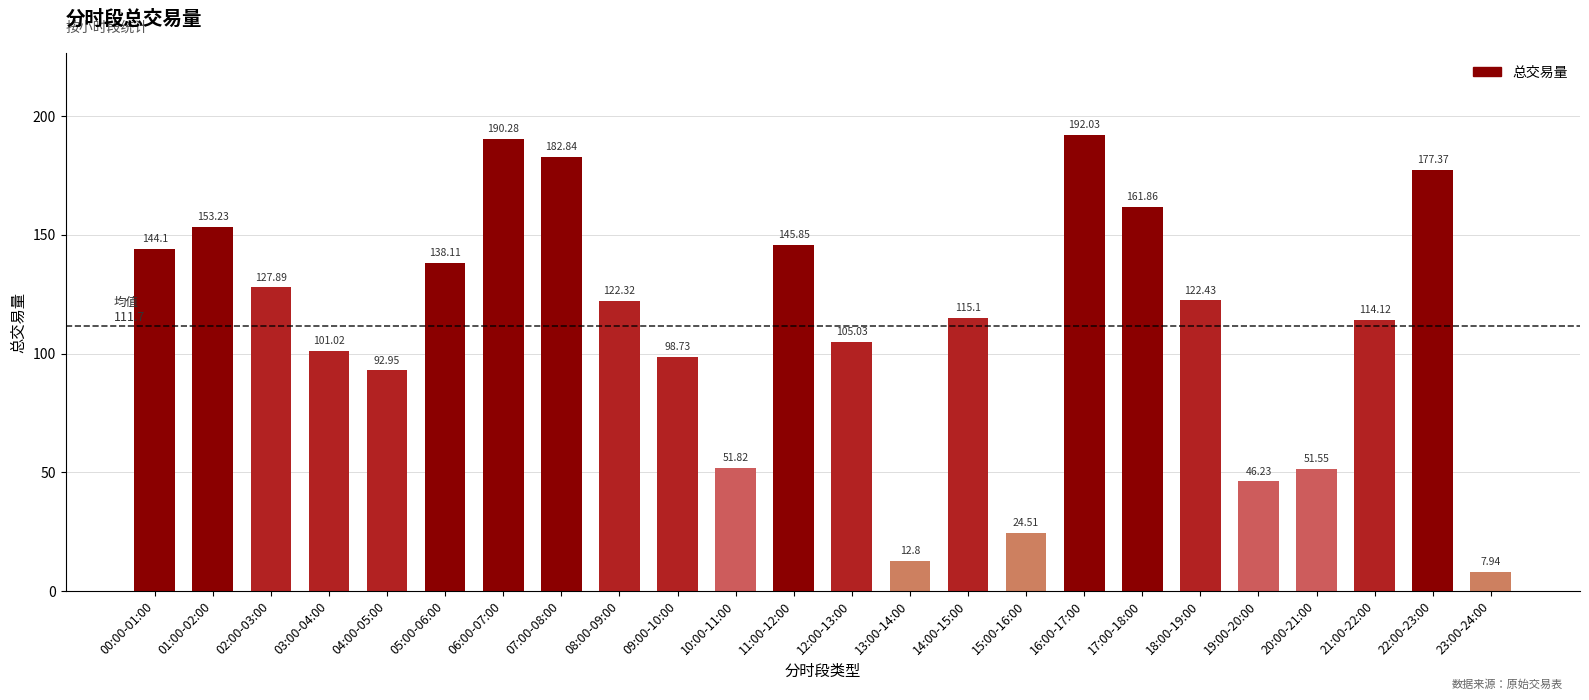

What is the label of the 4th bar from the left?

03:00-04:00